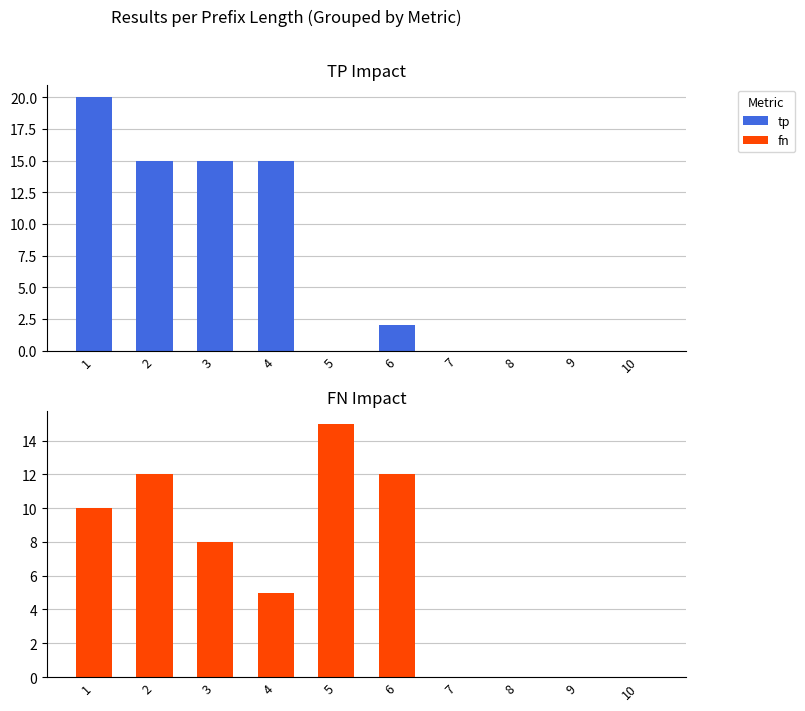

How many data points does each series have?

10